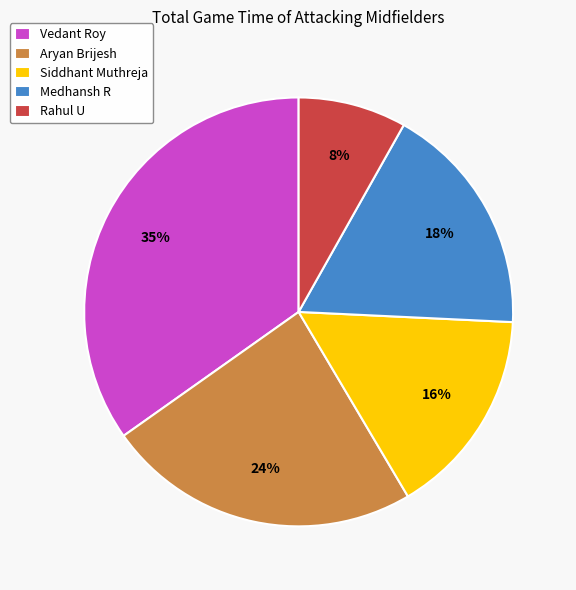

To the nearest percent, what is the difference between the largest and smallest slice percentages?

27%